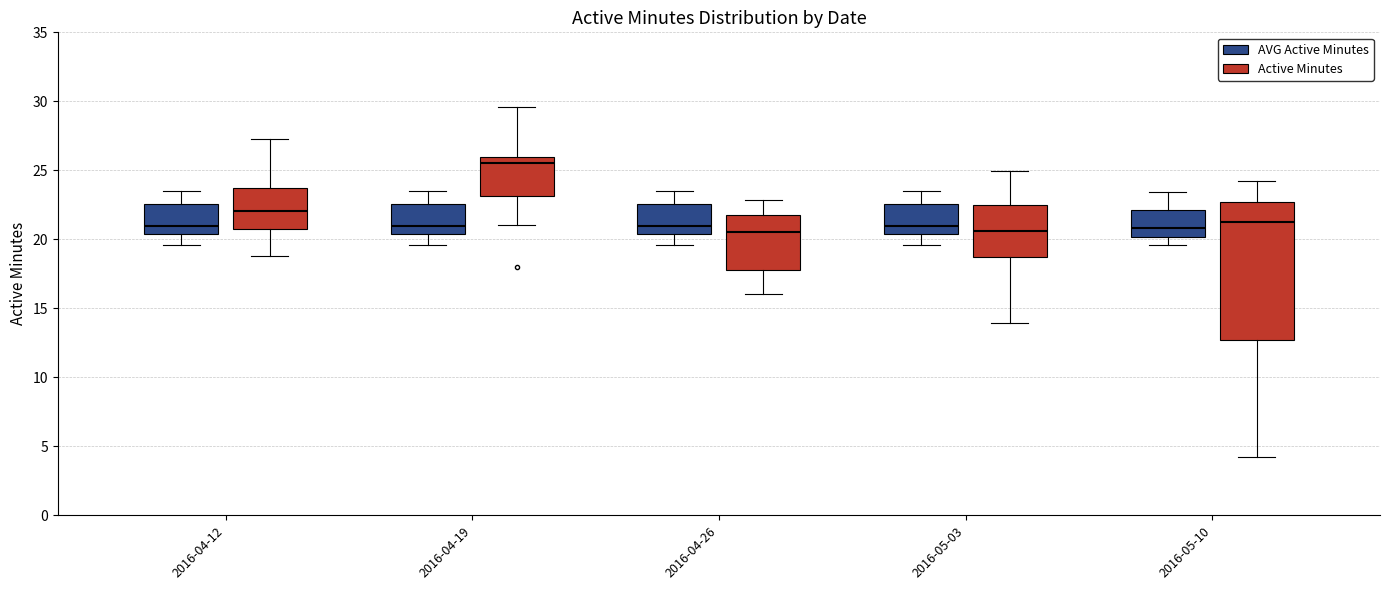

Which box is the tallest, from its lower edge to its upper edge?

2016-05-10 (Active Minutes)